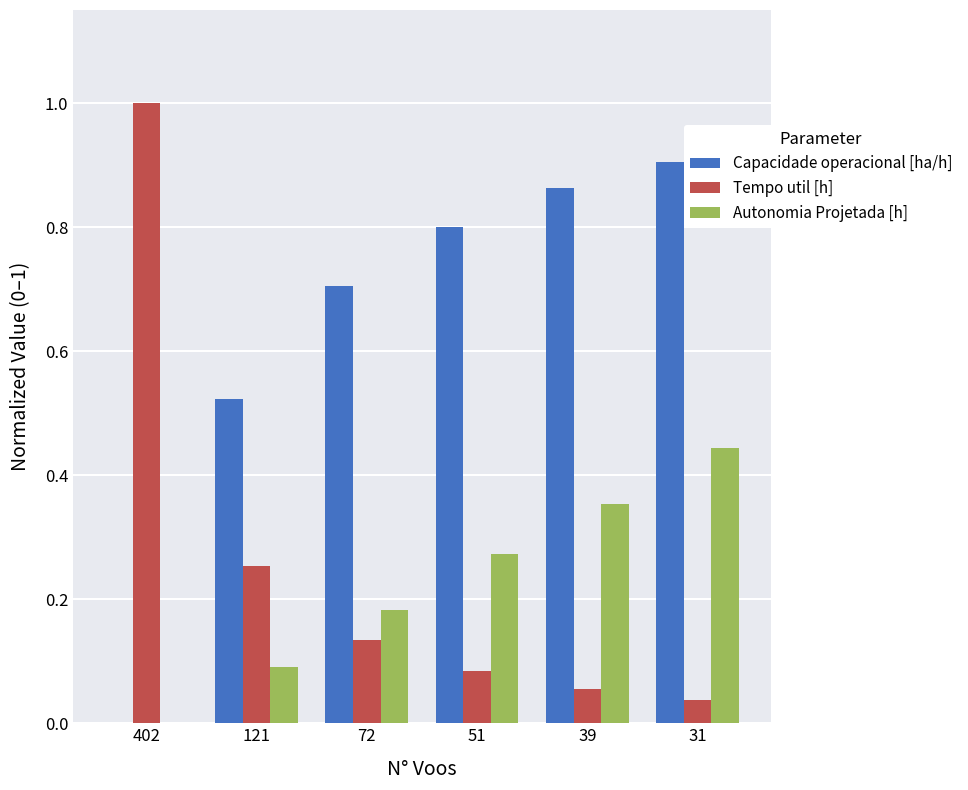

Which series has the largest total across all categories?

Capacidade operacional [ha/h]